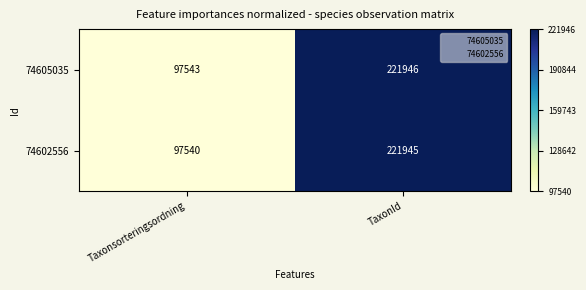

Which category has the highest value across all series?

TaxonId